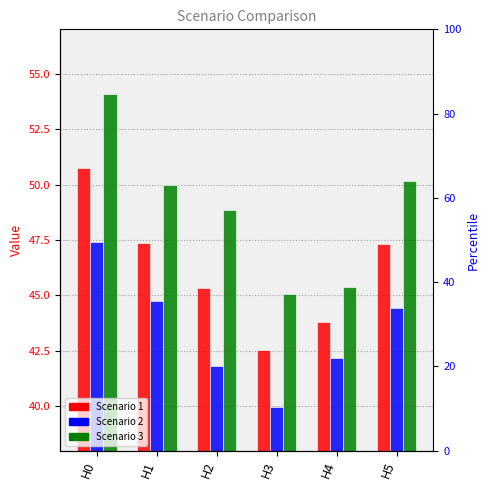

Reading right to left, list all the values displayed in this chart.

Scenario 1: H5=47.3	H4=43.8	H3=42.5	H2=45.3	H1=47.4	H0=50.7
Scenario 2: H5=44.4	H4=42.2	H3=40.0	H2=41.8	H1=44.7	H0=47.4
Scenario 3: H5=50.2	H4=45.4	H3=45.1	H2=48.8	H1=50.0	H0=54.1